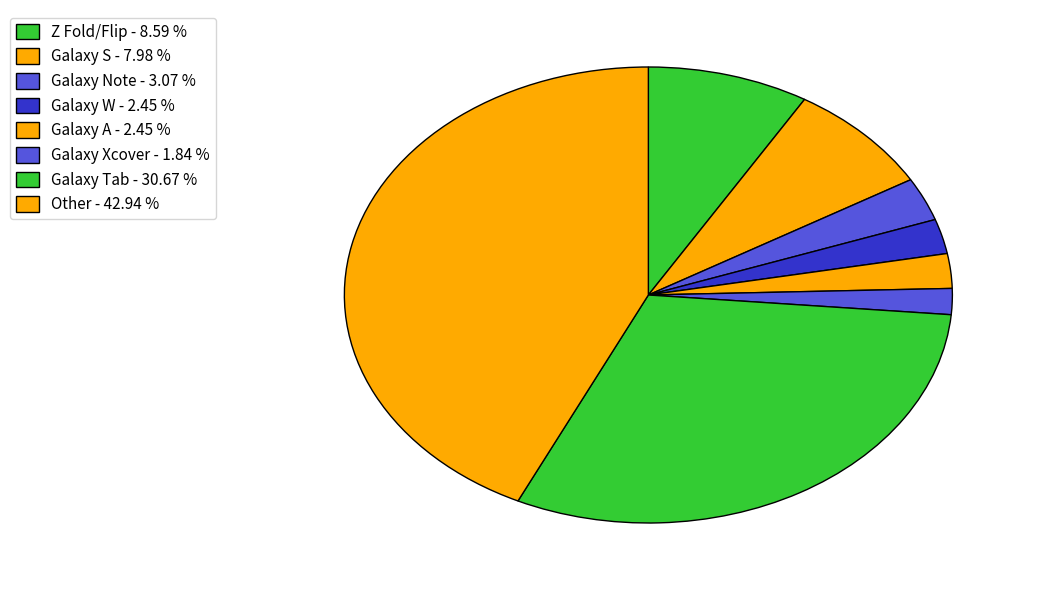

Count the number of slices in the pie.

8